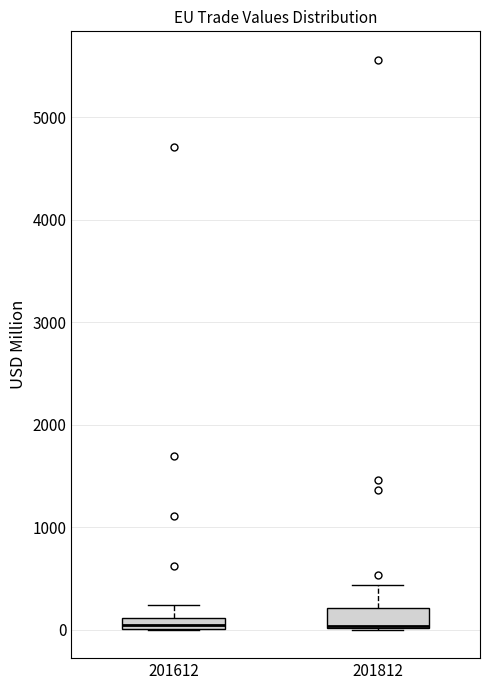

Where is the upper edge of the box at x = 201812 on the y-axis? The values are not printed on the chart, so give them approximately, as read against the axis.

200